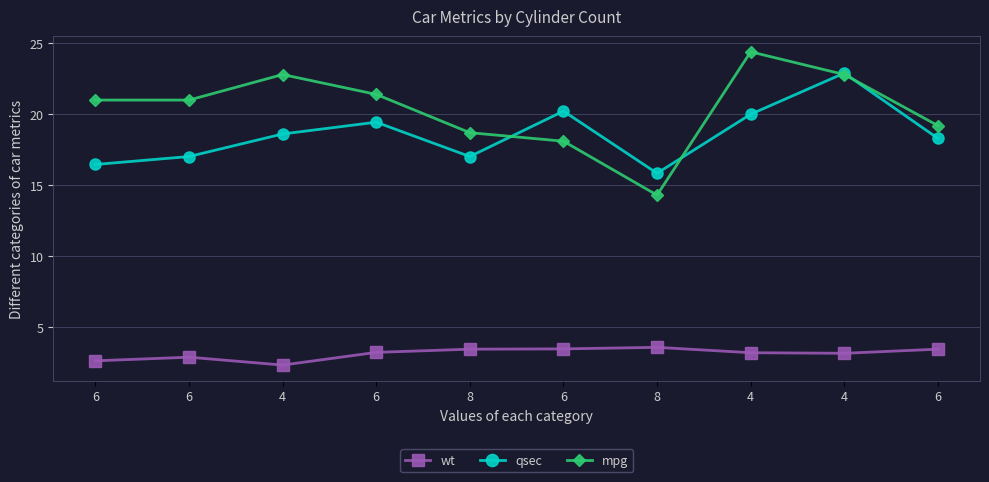

Which label corresponds to the largest value in the chart?

4